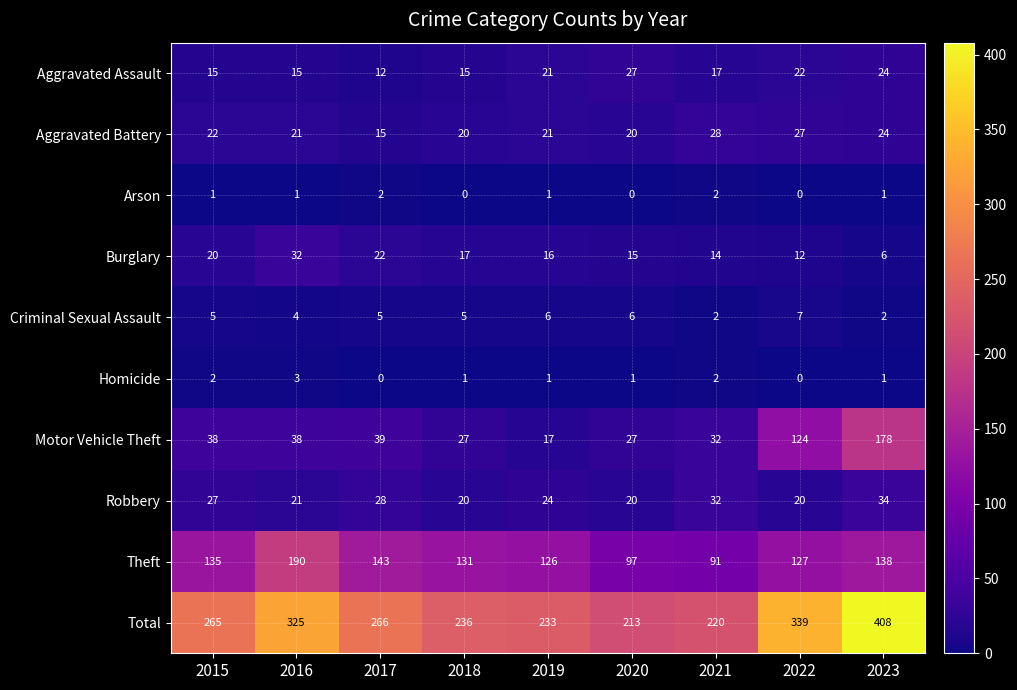

What is the total value across all series at 2017?

532